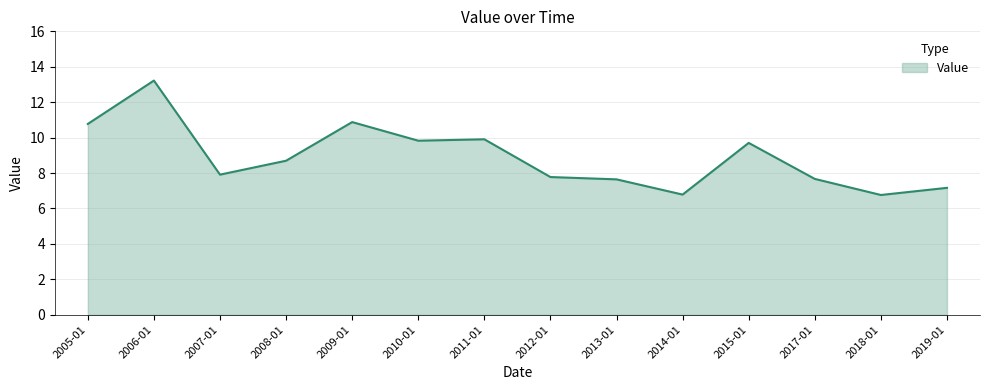

True or false: the data shows 1.6 at 2013-01.

False